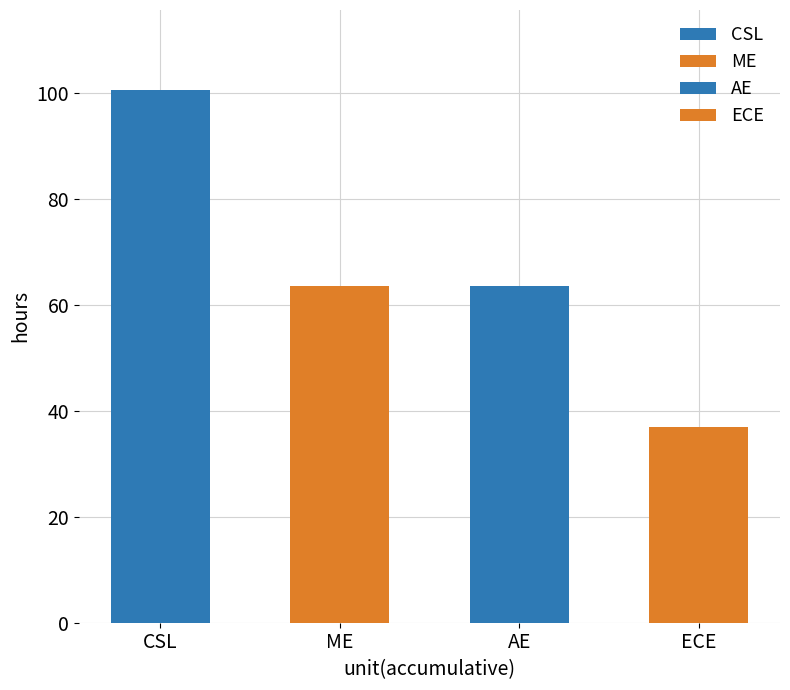

Rank the categories by value from lowest to highest.

ECE, ME, AE, CSL